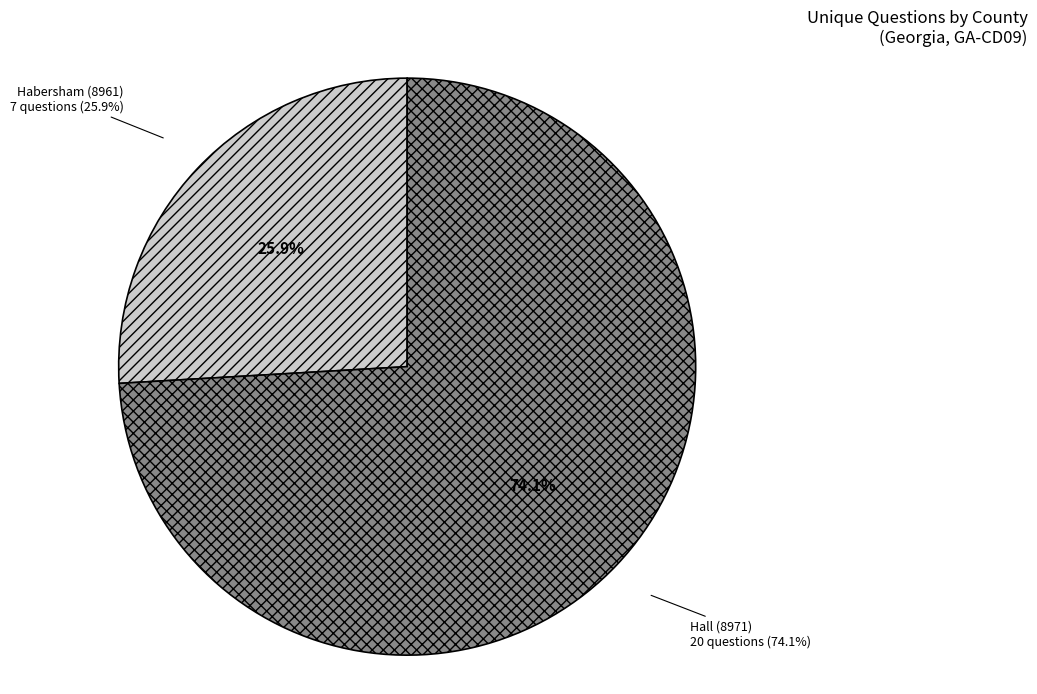

Which slice is the smallest?

Habersham (8961)